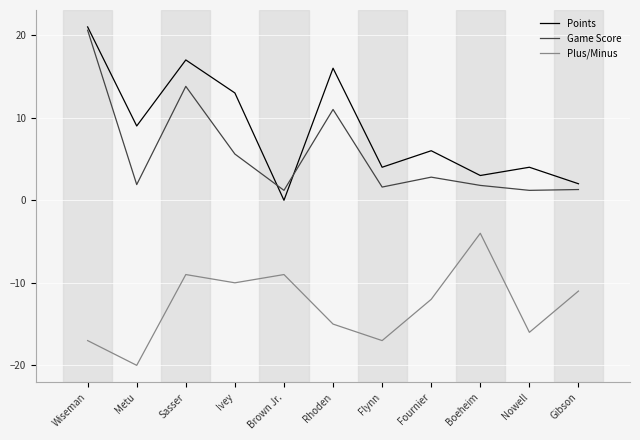

True or false: Plus/Minus and Points cross at least once.

False